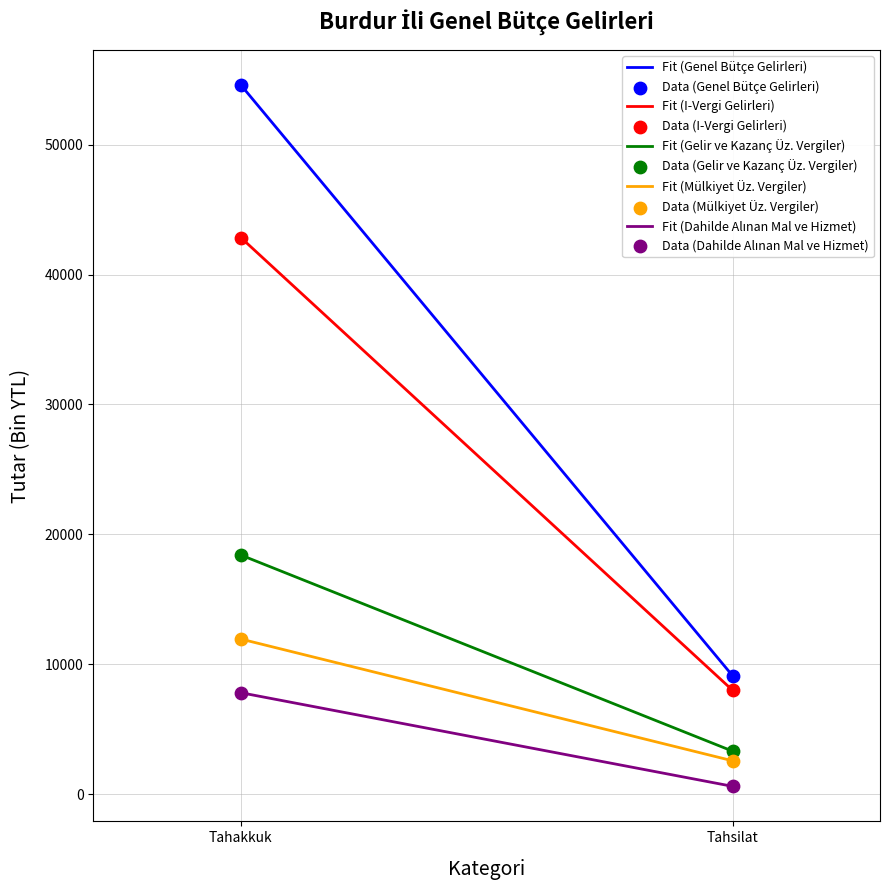

In the Data (Gelir ve Kazanç Üz. Vergiler) series, what Y value is closest to 10852?

3304